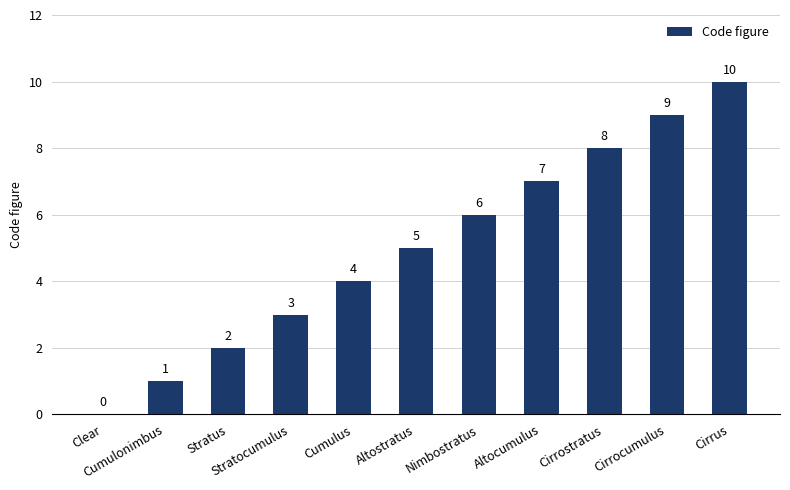

How many data points does each series have?

11